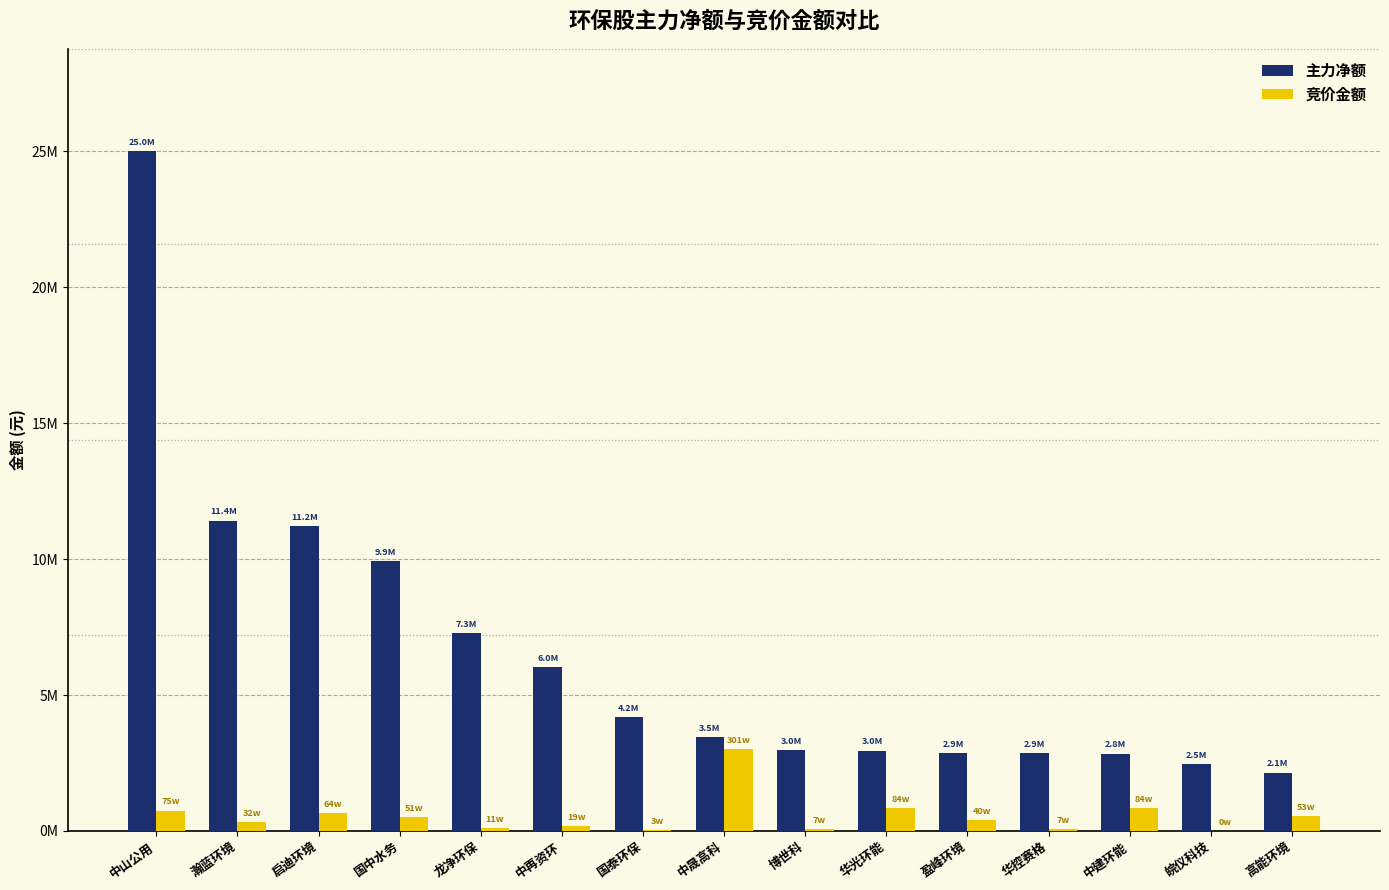

What is the maximum value shown in the chart?

25013522